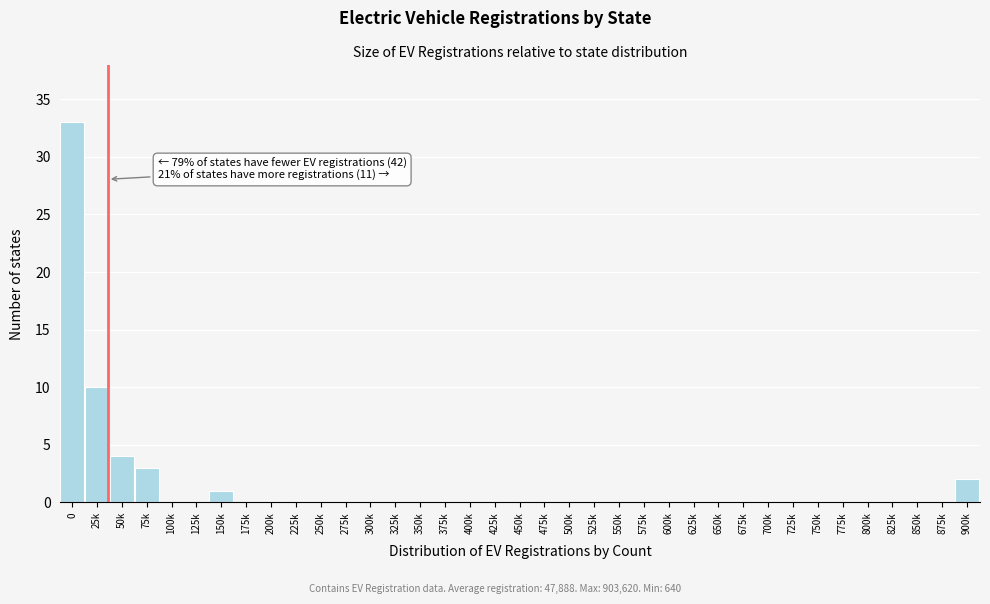

What is the sum of all values?

53